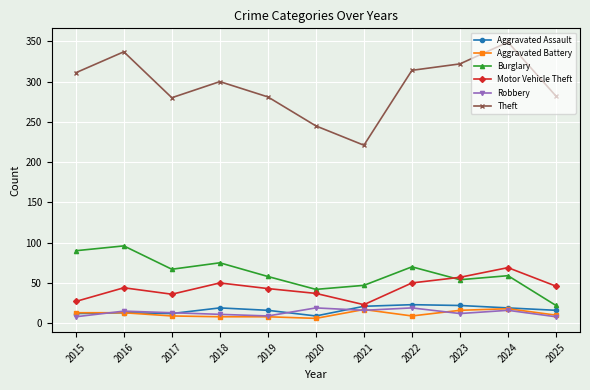

At which label does Theft reach its peak?

2024